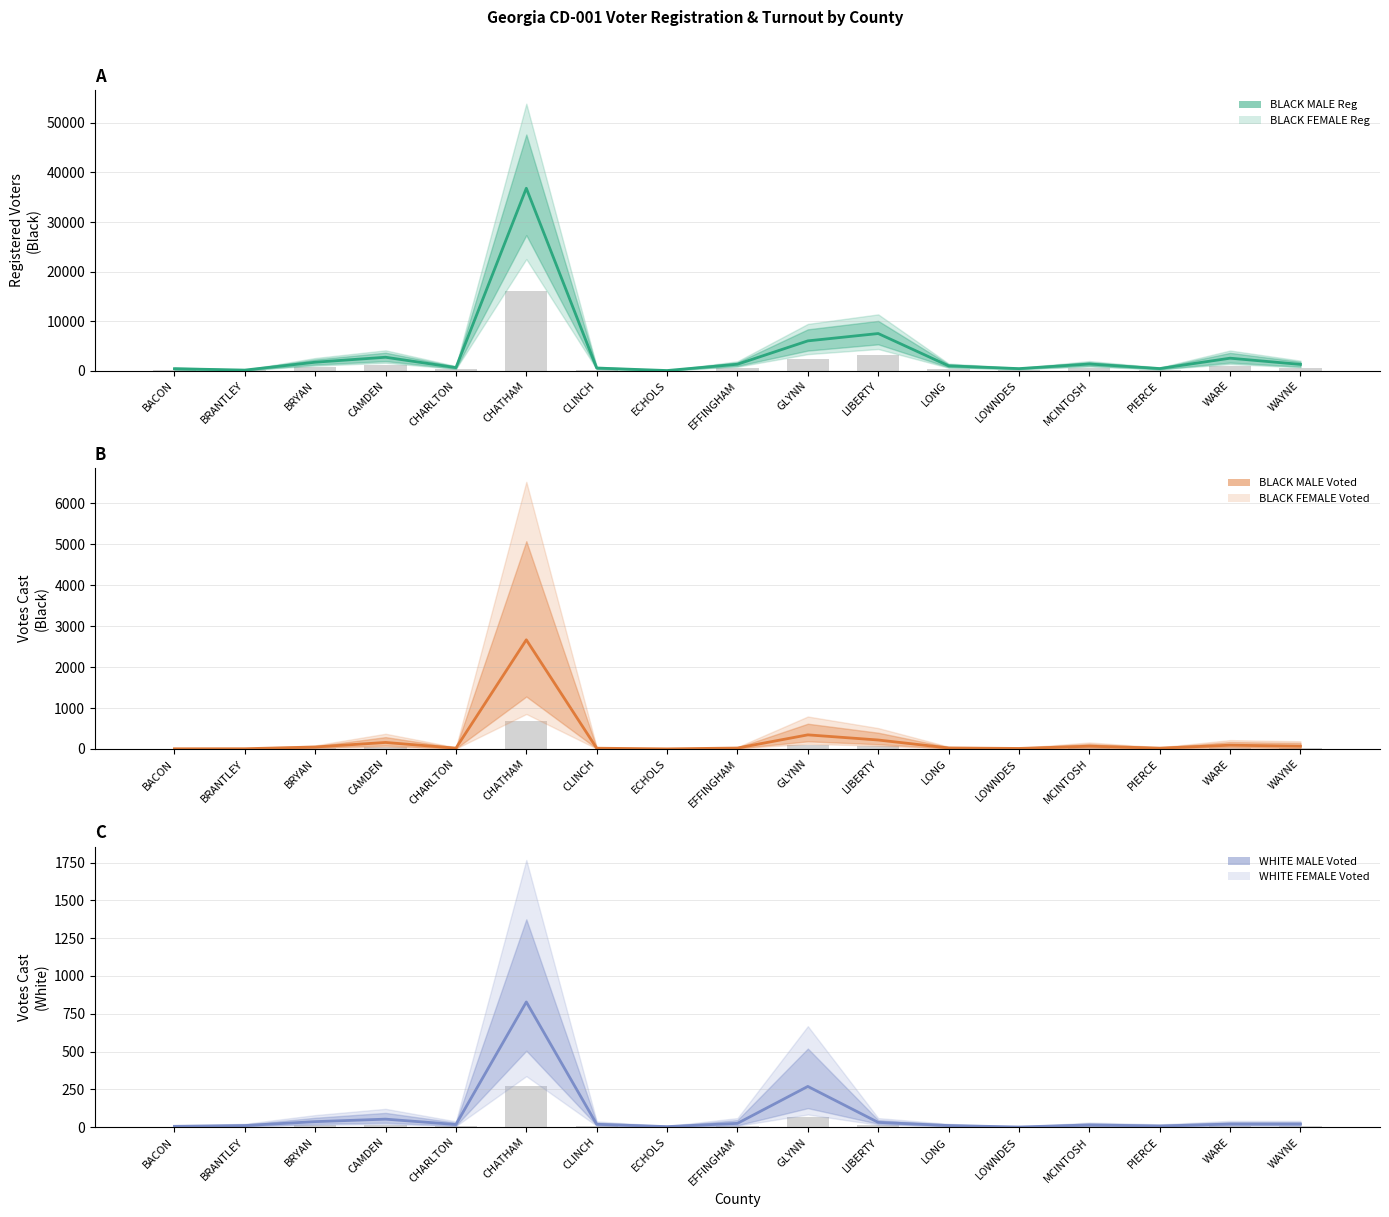

What is the label of the 9th bar from the left?

EFFINGHAM